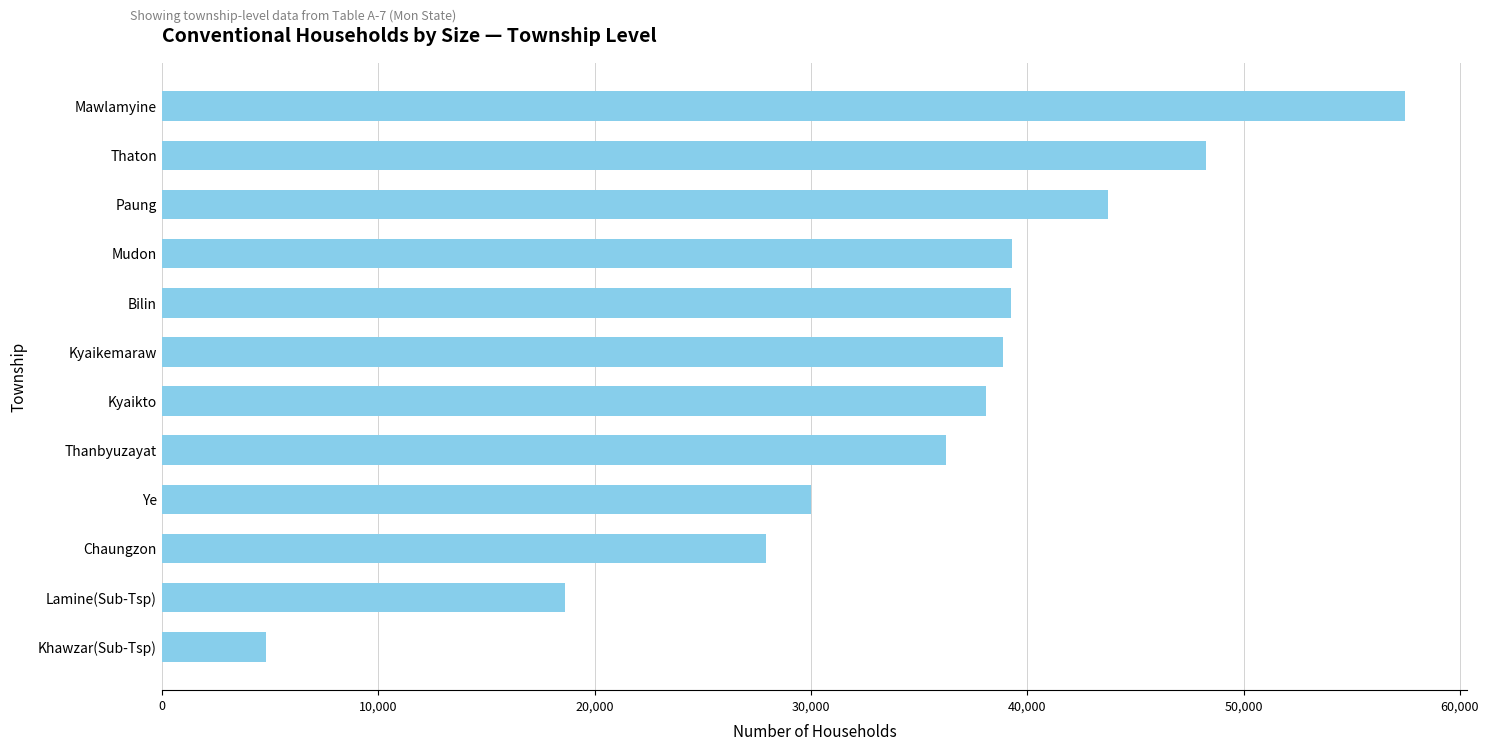

Count the number of data series in this chart.

1